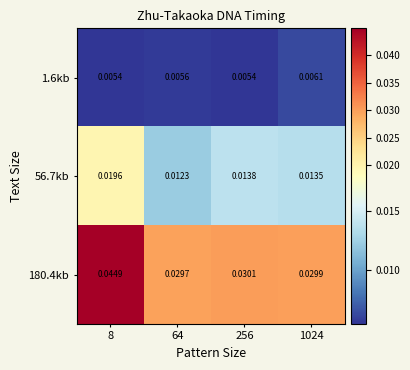

At which category is the sum across all series the highest?

8